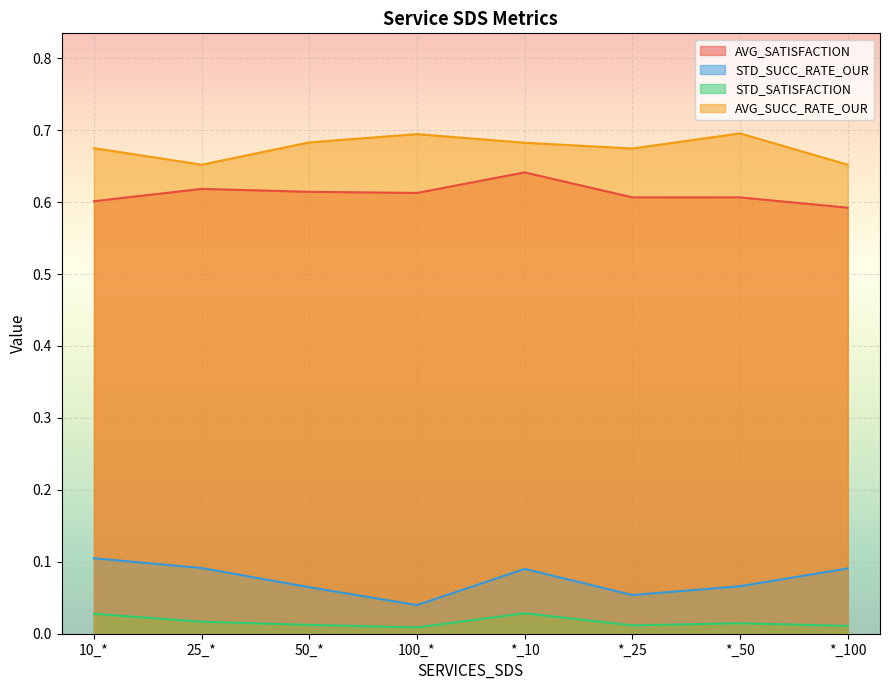

What is the sum of the AVG_SATISFACTION values at 10_* and 25_*?

1.2